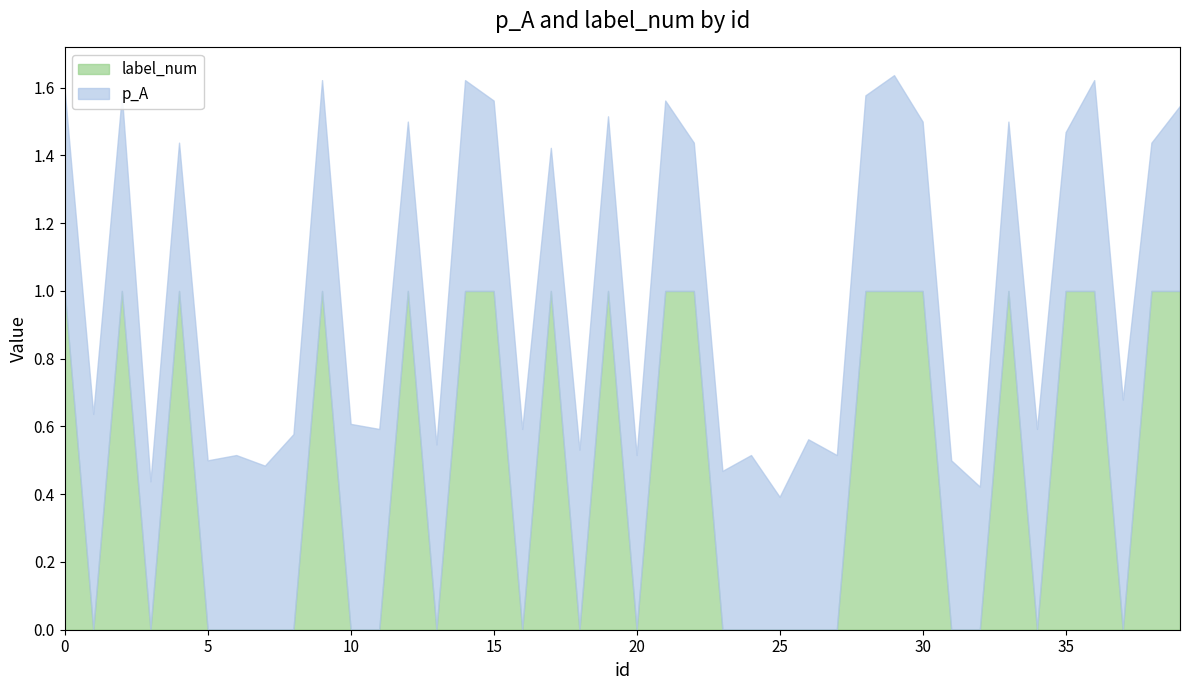

Does the chart have visible grid lines?

No